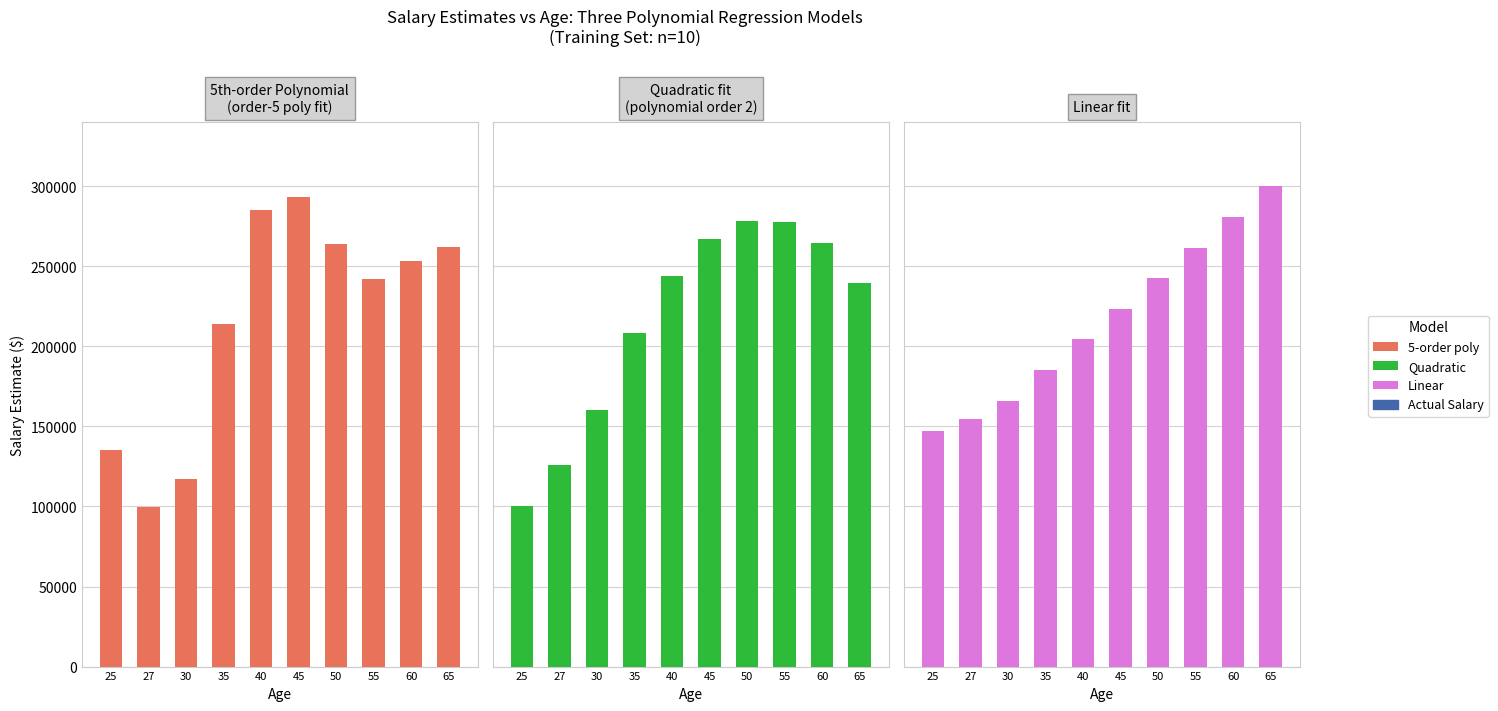

Read the Linear value at 25.

146843.0